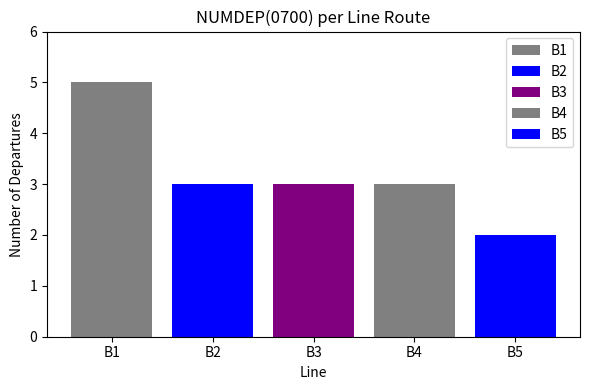

Does the chart contain any negative values?

No